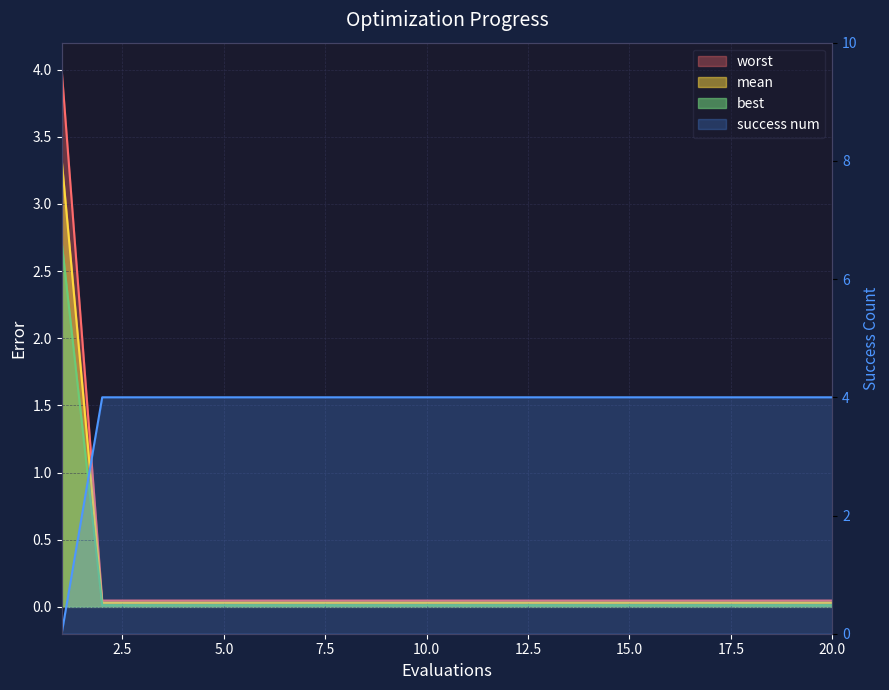

How many times do mean and success num cross each other?

1